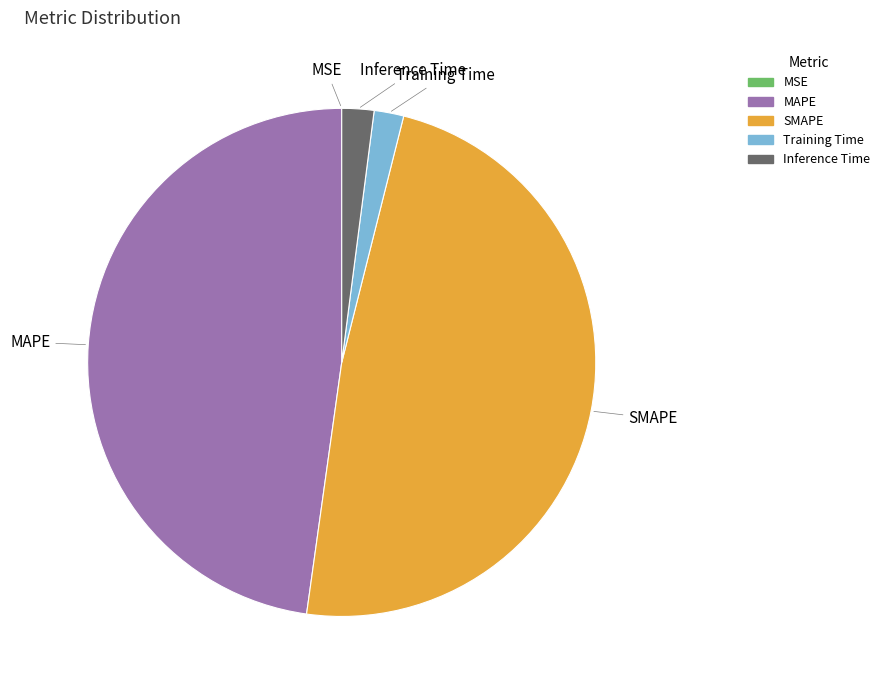

The SMAPE slice represents 42% of the pie. True or false?

False